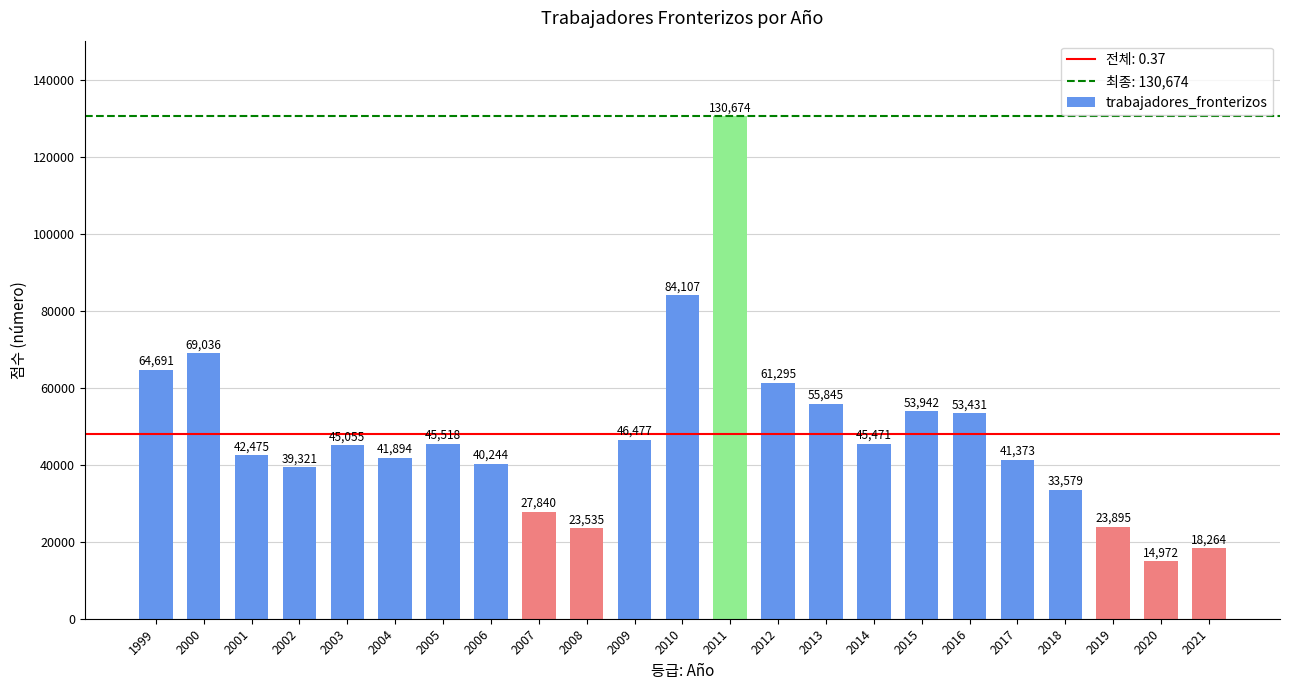

How many series are shown in this chart?

1